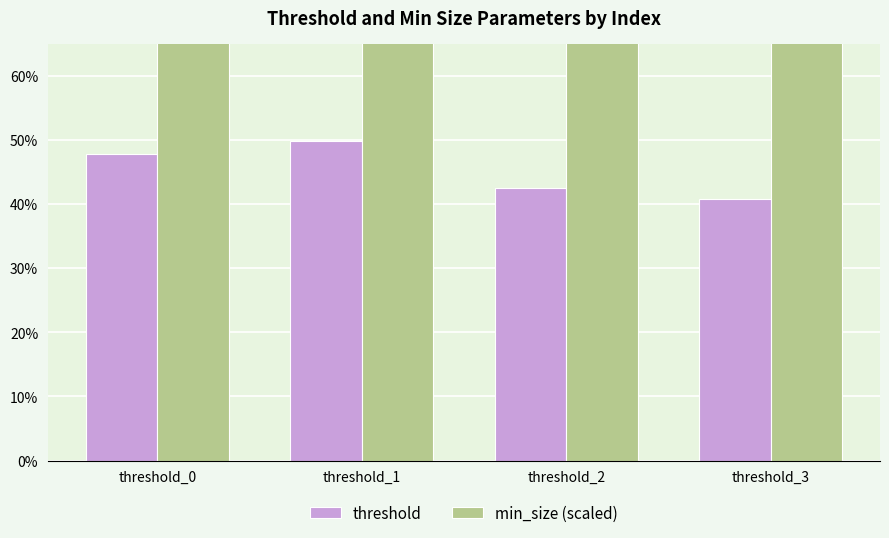

At which label does min_size (scaled) reach its peak?

threshold_1